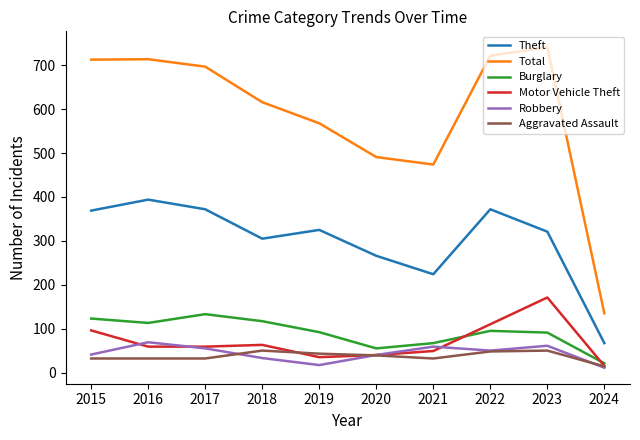

True or false: Theft and Robbery cross at least once.

False